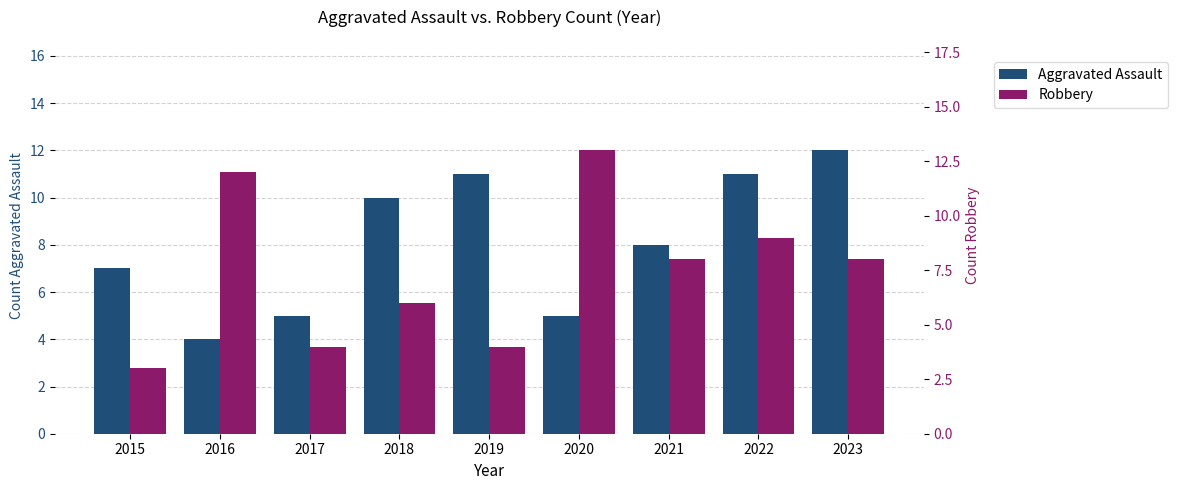

True or false: Aggravated Assault has a value of 5 at 2022.

False